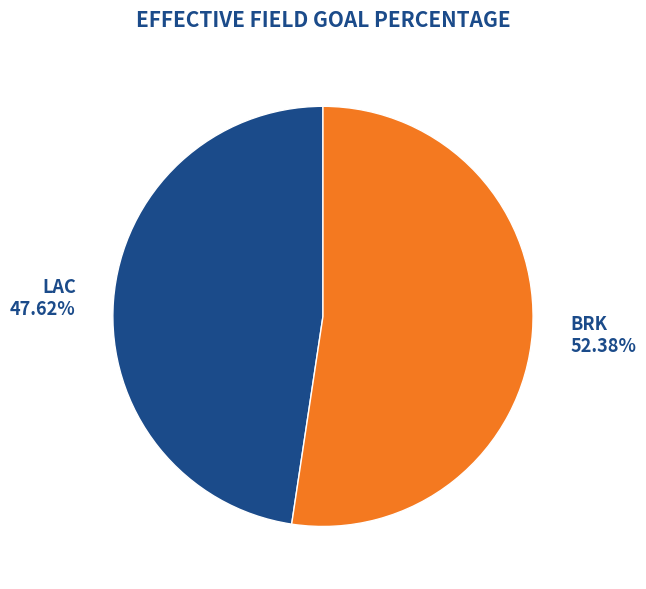

Count the number of slices in the pie.

2